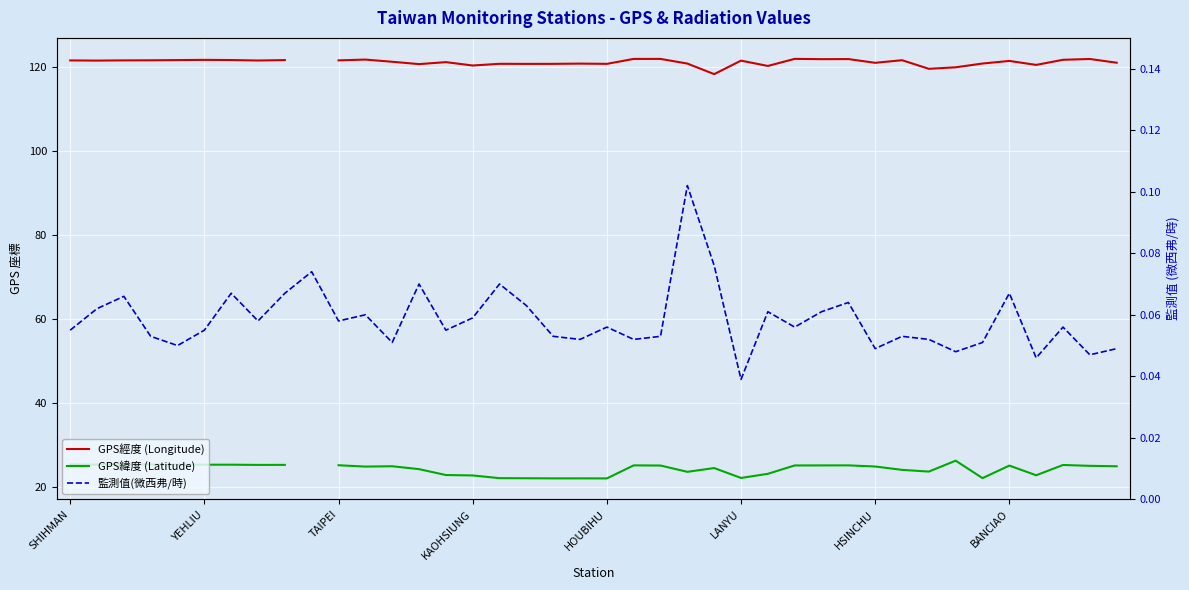

The GPS緯度 (Latitude) series shows 43.7 at 37. True or false?

False